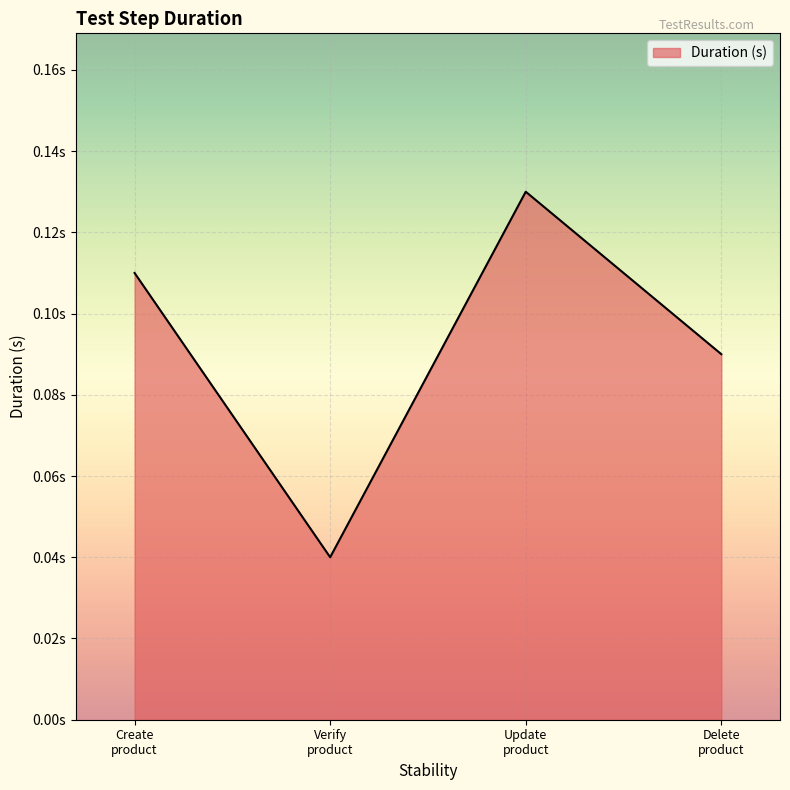

Reading left to right, extract all data points from this chart.

Create
product=0.1	Verify
product=0.0	Update
product=0.1	Delete
product=0.1